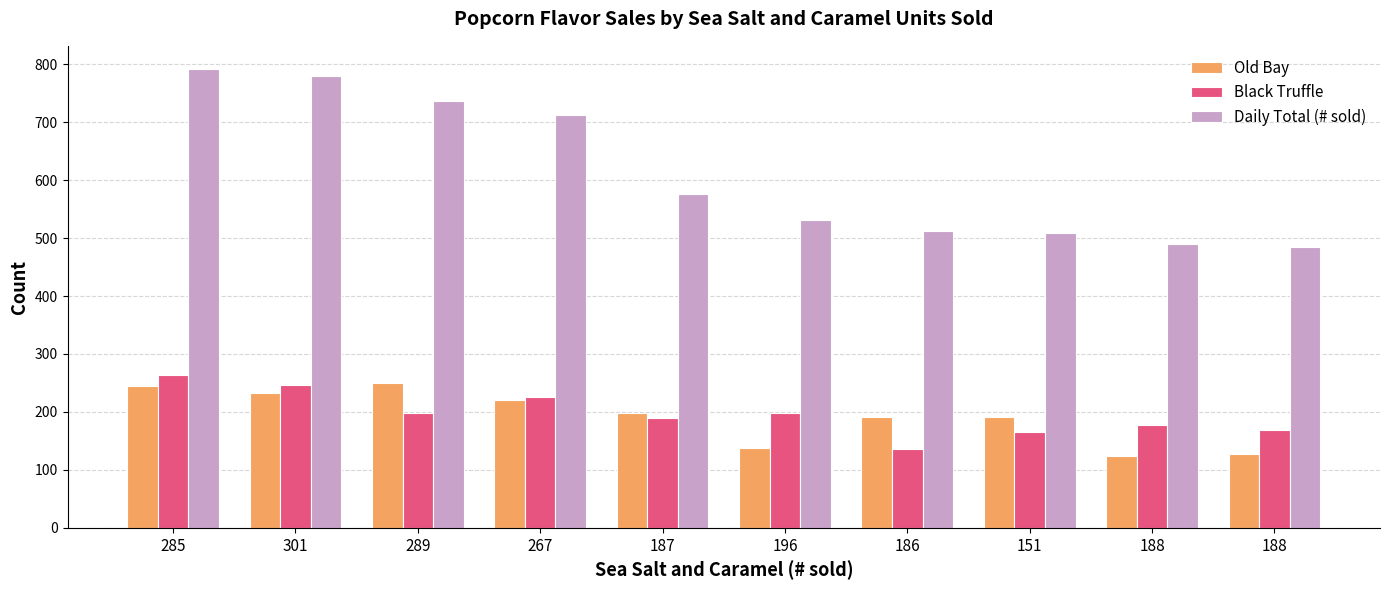

The value of Old Bay at 186 is 45. True or false?

False